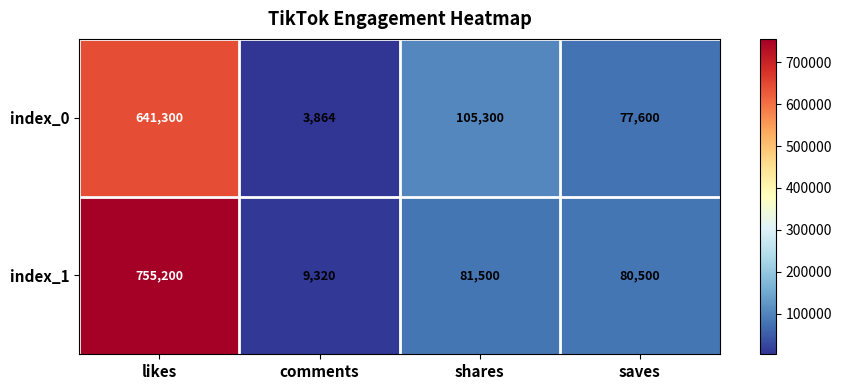

What is the approximate value of index_0 at comments, to the nearest 50?

3850